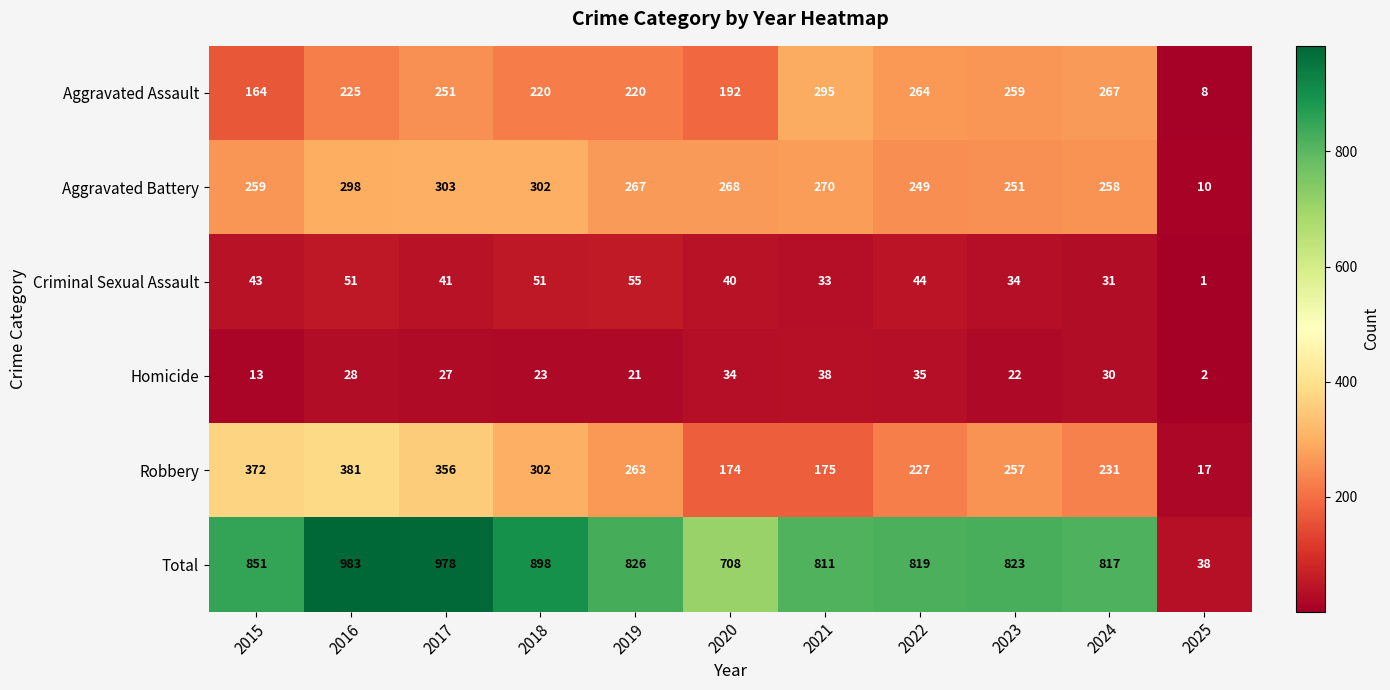

What is the greatest value displayed?

983